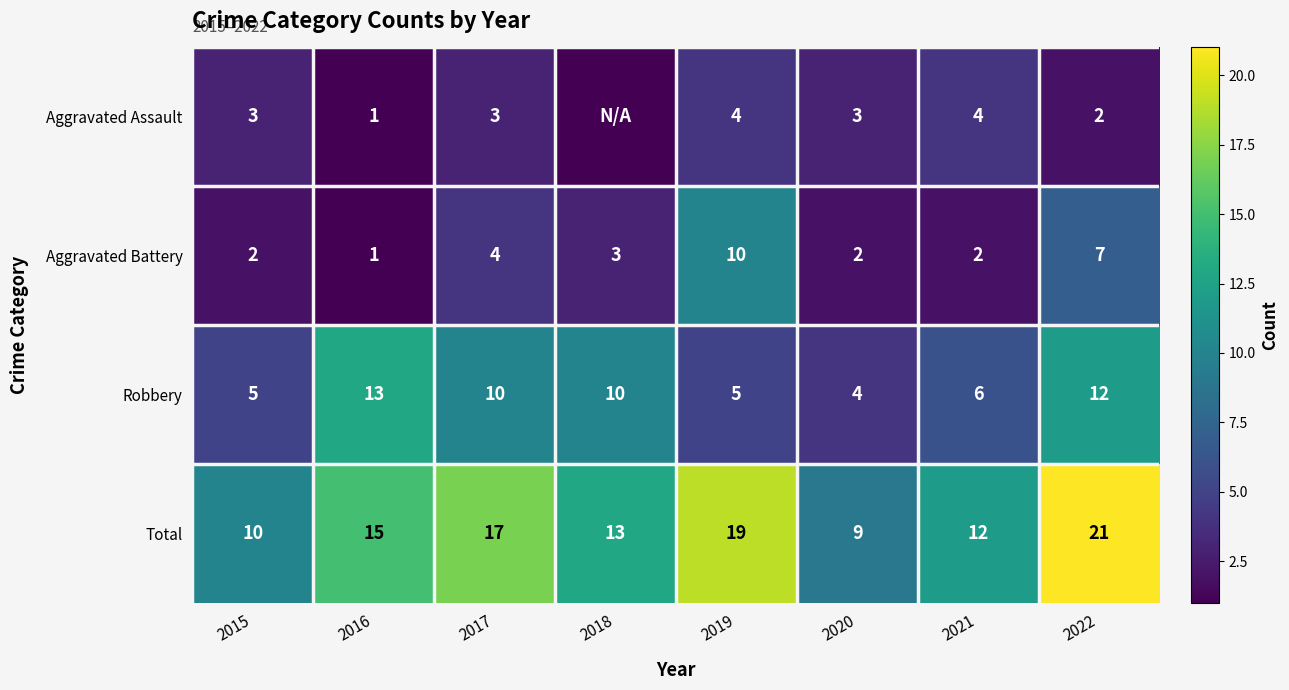

What is the sum of the Robbery values at 2021 and 2022?

18